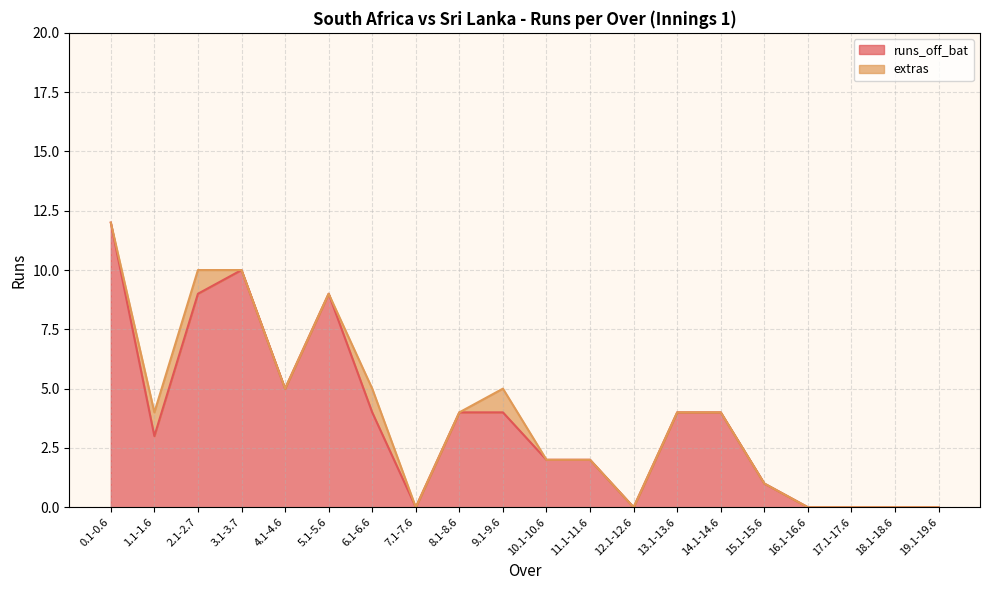

At which category does the data reach its first local peak?

3.1-3.7